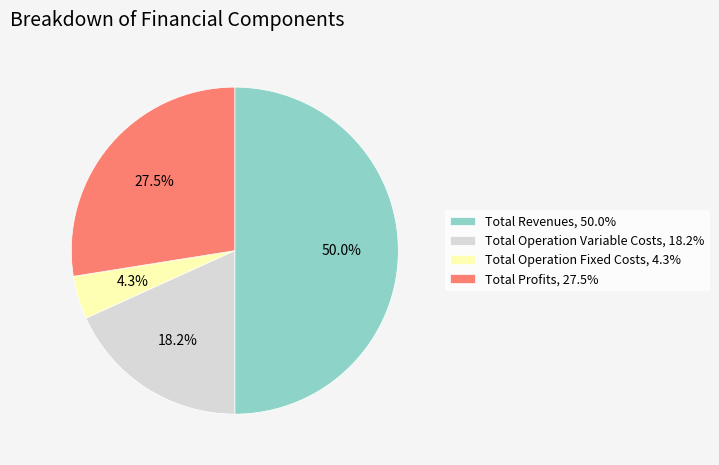

Which has a higher value, Total Revenues, 50.0% or Total Operation Fixed Costs, 4.3%?

Total Revenues, 50.0%